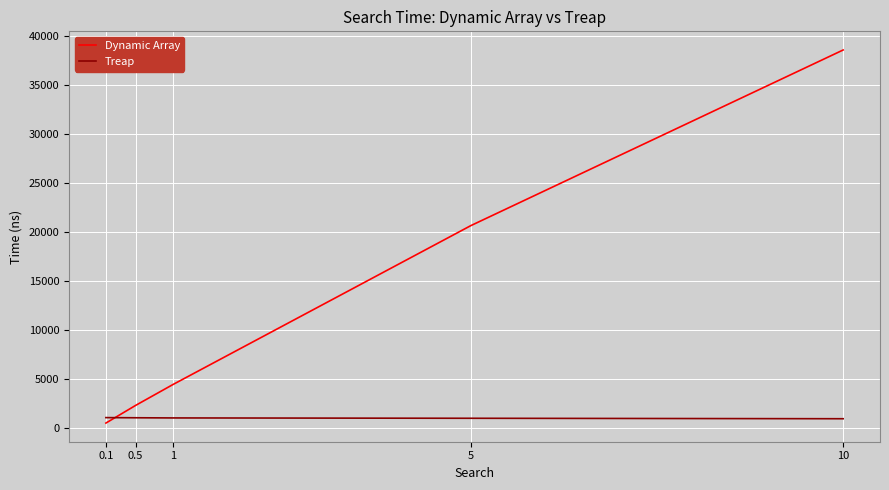

Between 0.5 and 5, which series saw the biggest shift?

Dynamic Array